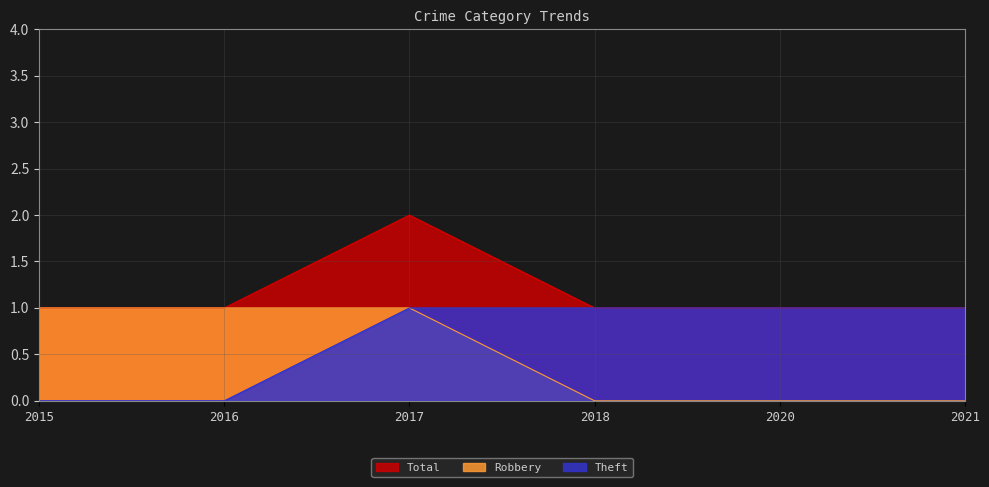

What are all the series names shown in the legend?

Total, Robbery, Theft